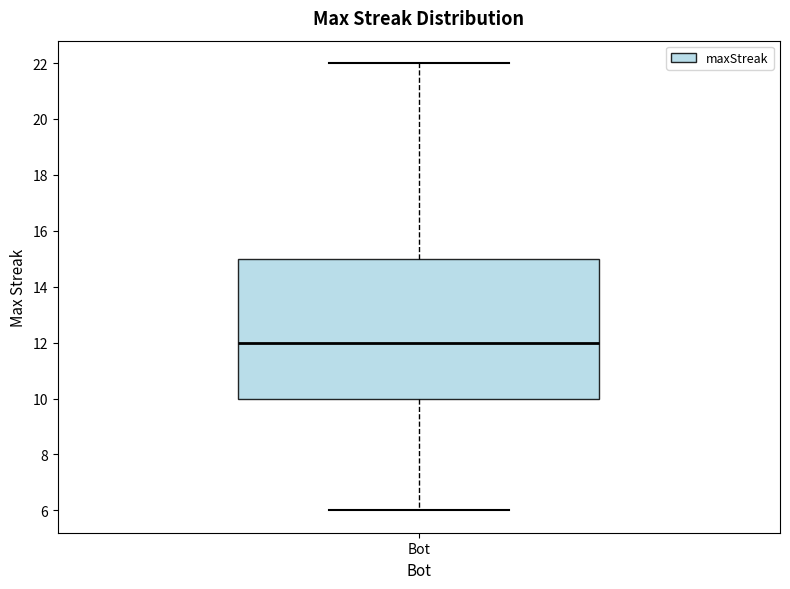

Transcribe this box plot: give where the median line is, the range the box spans, and where the two whiskers end, as read against the y-axis. The values are not printed on the chart, so give them approximately, as read against the axis.

median 12, box 10 to 15, whiskers 6 to 22